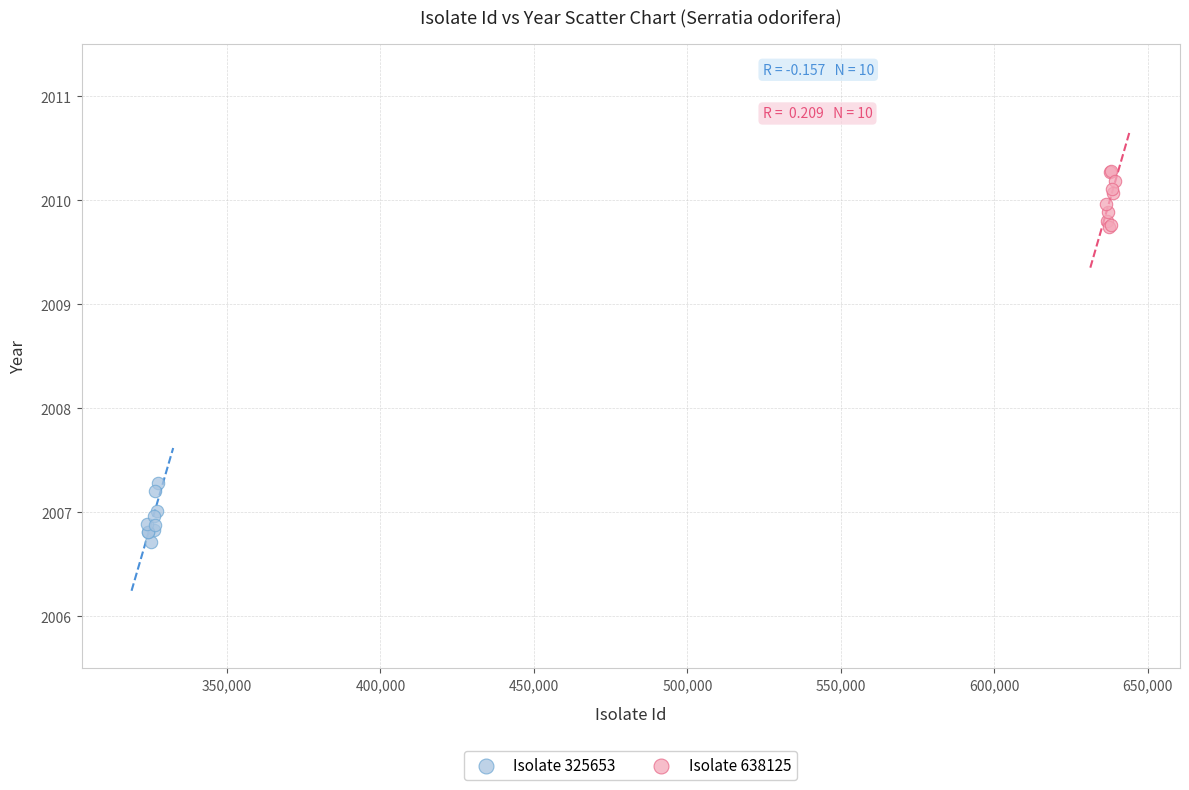

Which series reaches the minimum Y coordinate?

Isolate 325653